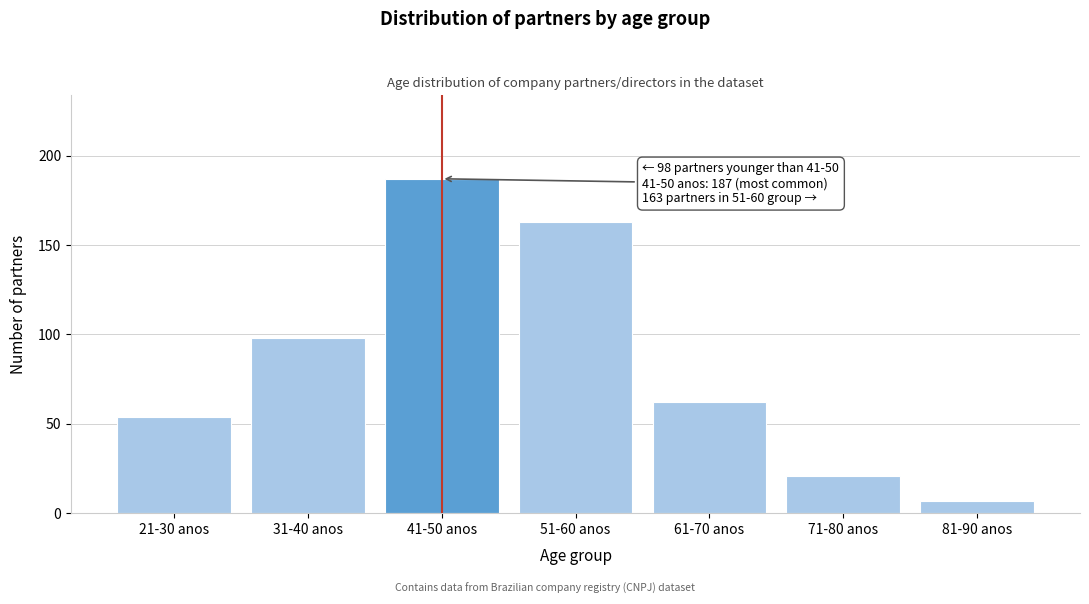

Reading left to right, what are all the values shown in this chart?

54	98	187	163	62	21	7